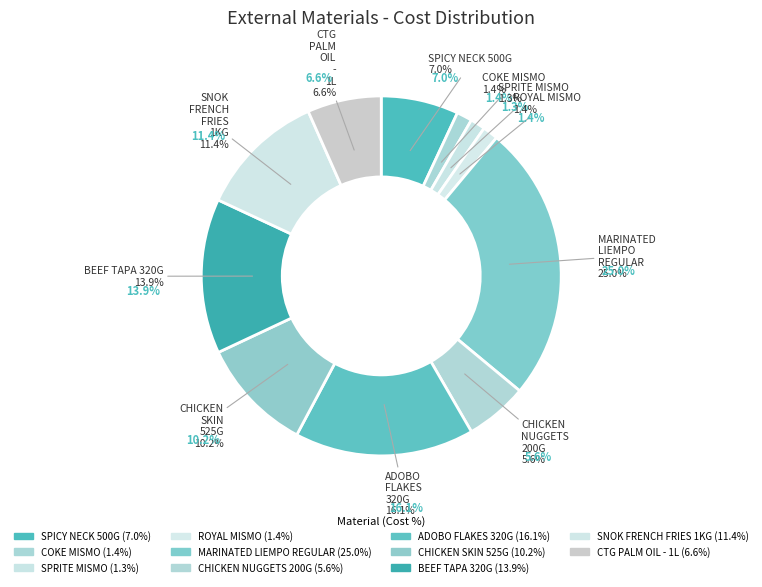

The CTG PALM OIL - 1L slice represents 7% of the pie. True or false?

True